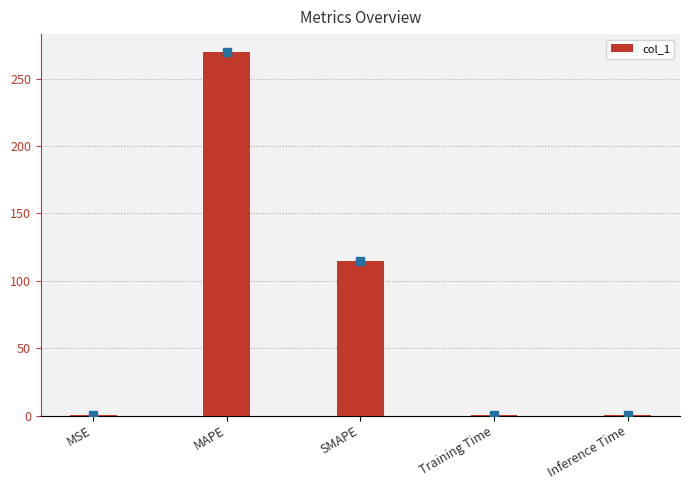

At which label is the value closest to 134?

SMAPE